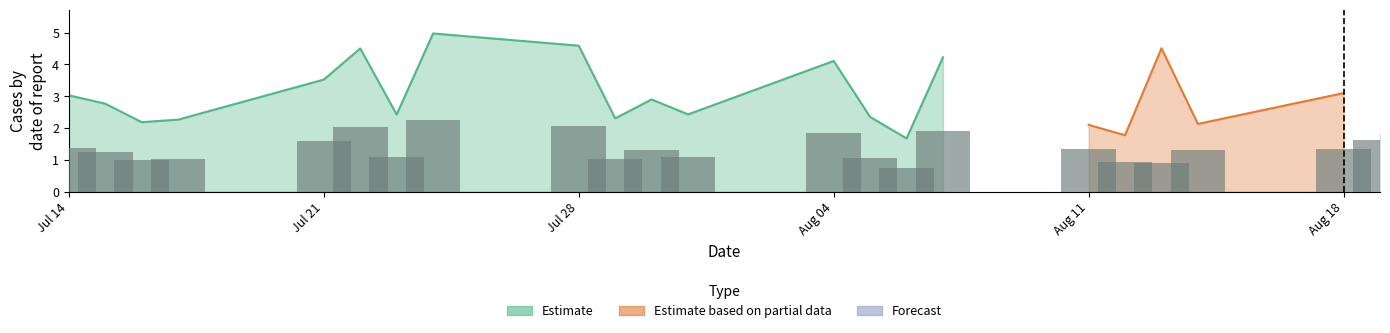

What is the sum of all Forecast values?

78.9